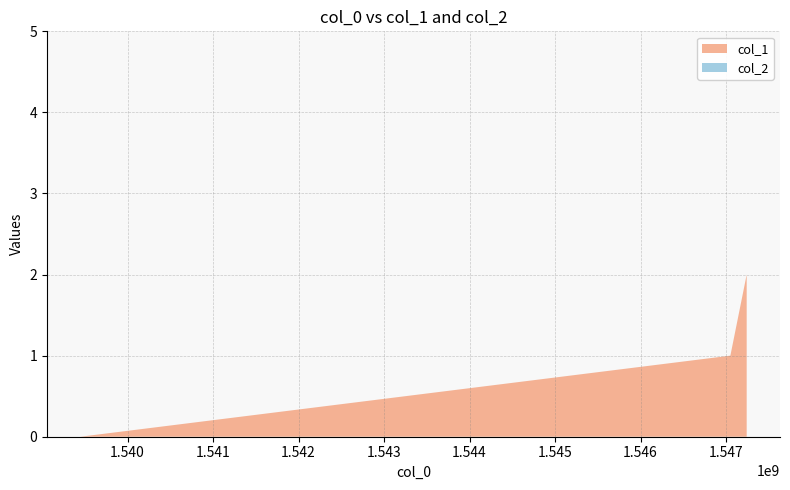

Reading left to right, what are all the values shown in this chart?

col_1: 0	1	2
col_2: 0	0	0